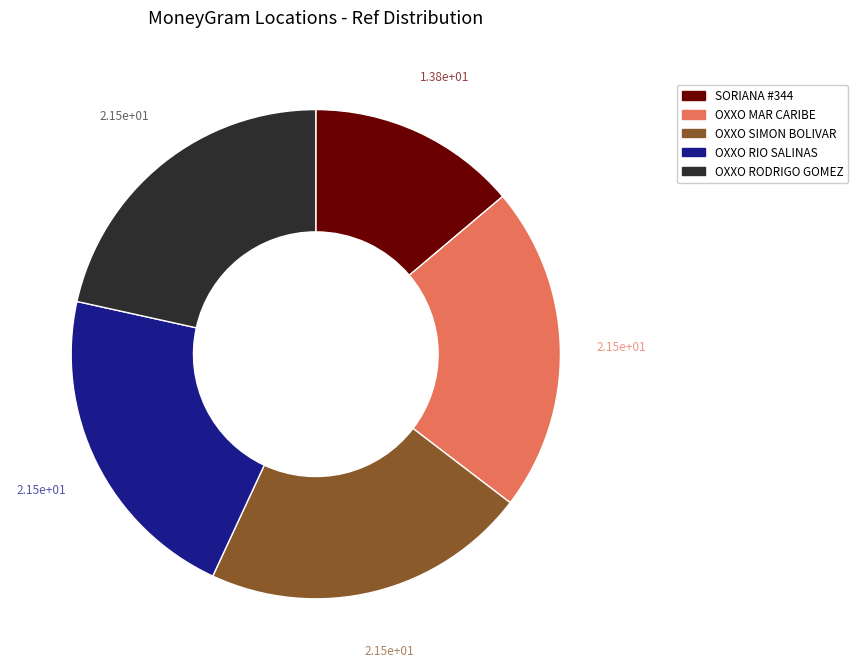

How many segments does this pie chart have?

5